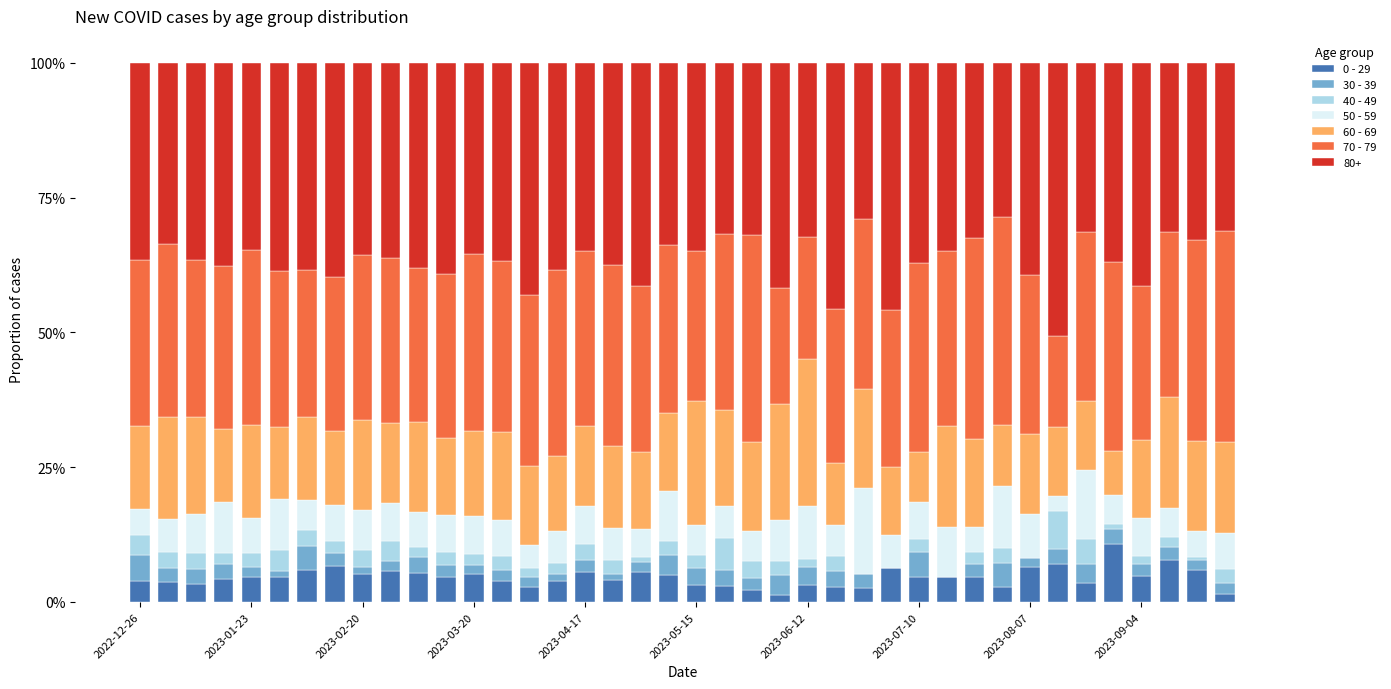

What is the sum of all 0 - 29 values?

183.5